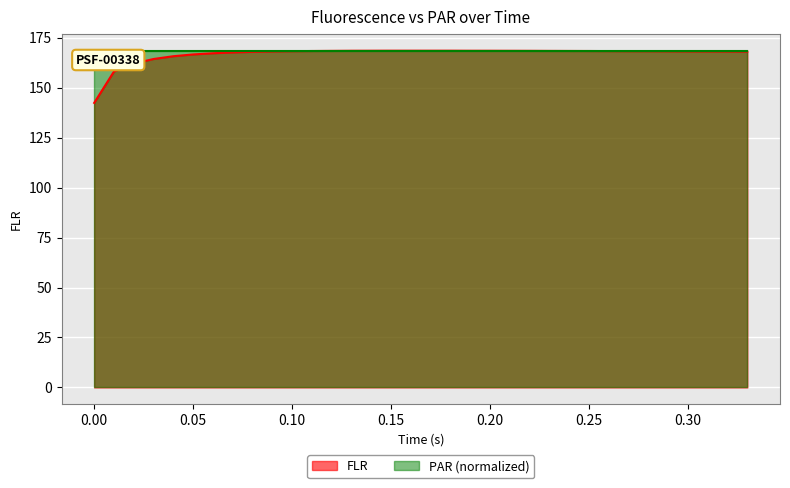

What value does the data have at 0.19?

168.4